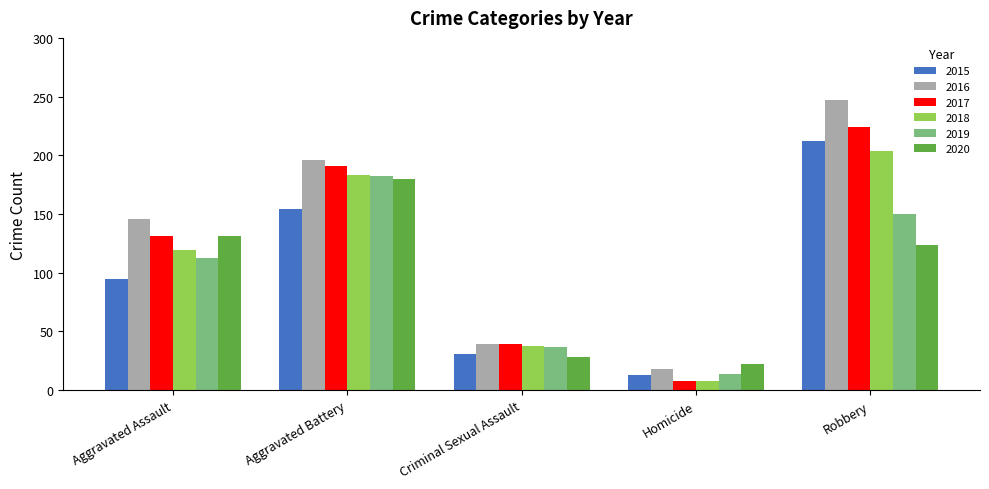

What is the sum of the 2019 values at Criminal Sexual Assault and Aggravated Battery?

219